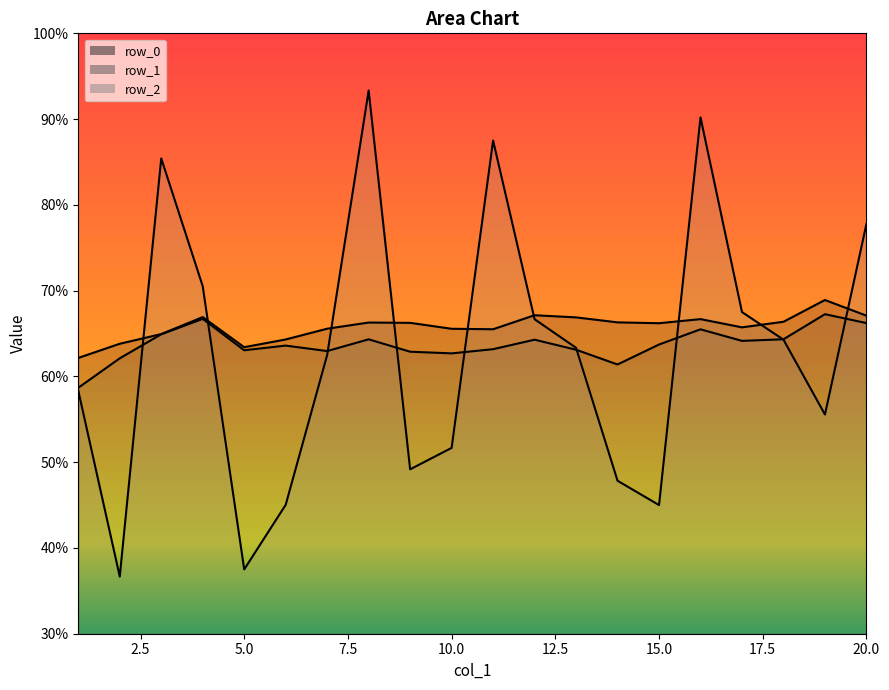

True or false: row_0 and row_1 cross at least once.

False